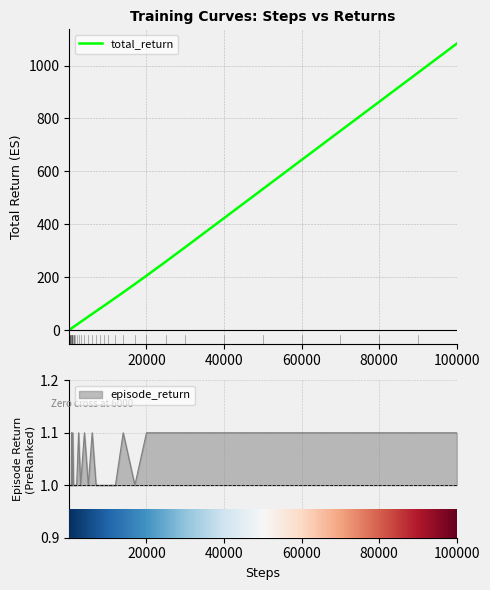

The chart shows a value of 71.3 at 19. True or false?

True